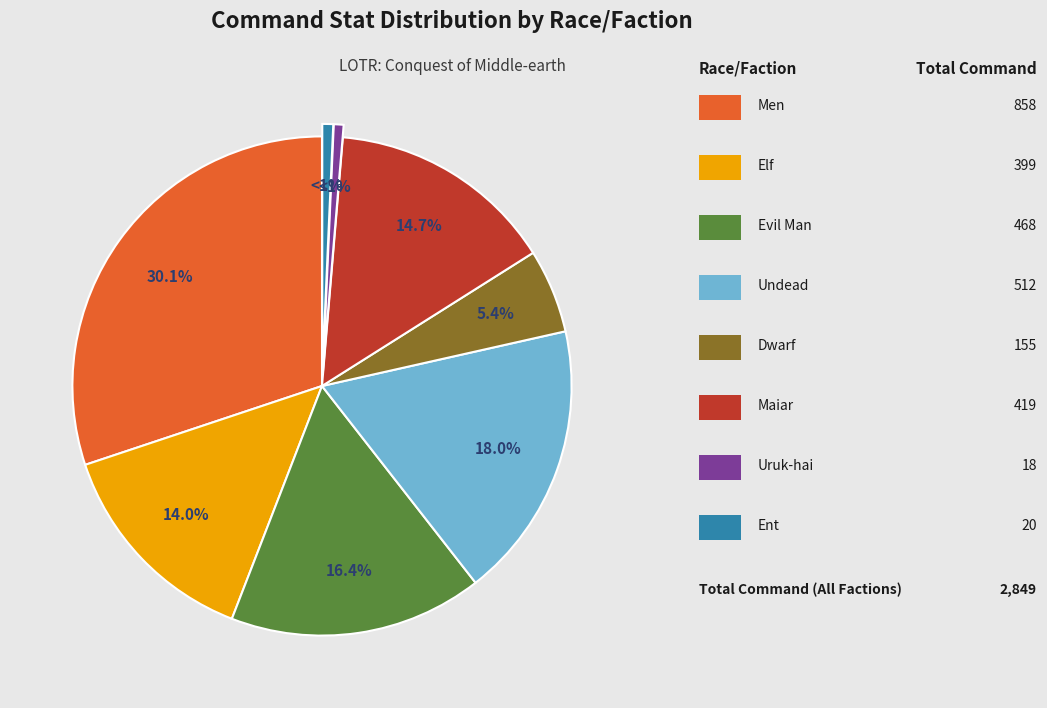

Does any single category account for the majority?

No